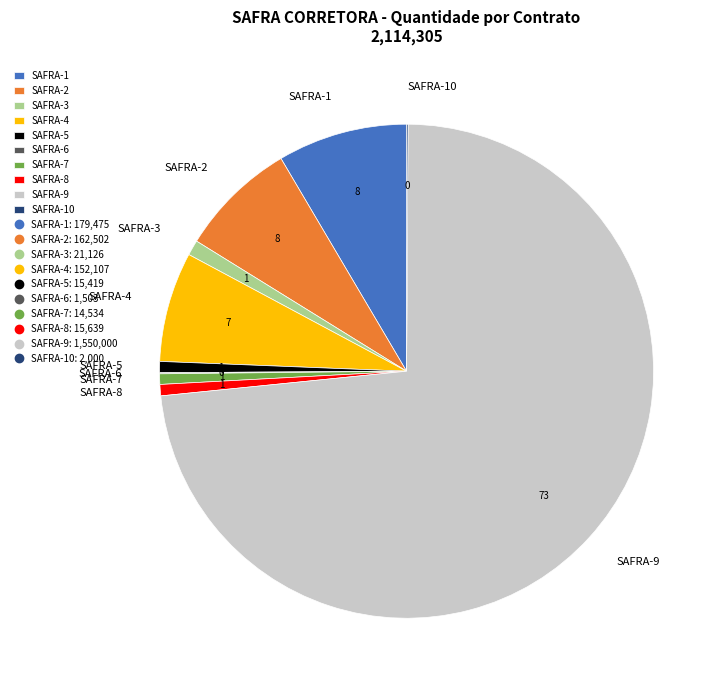

What is the majority slice?

SAFRA-9